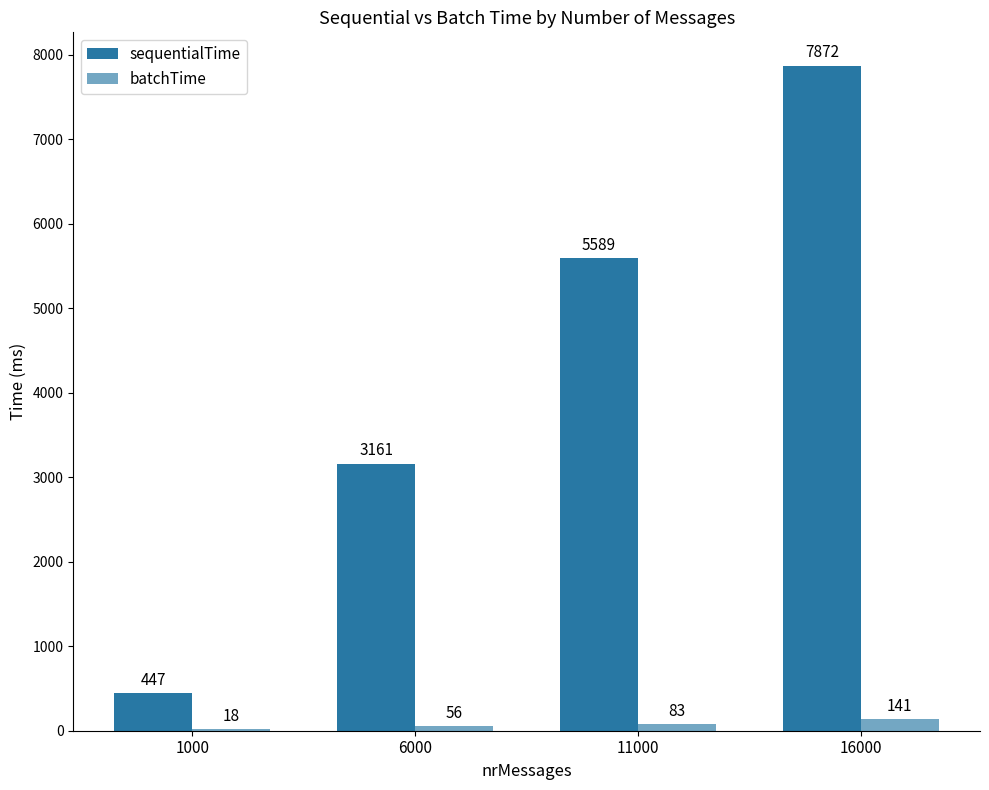

Which series has the largest total across all categories?

sequentialTime